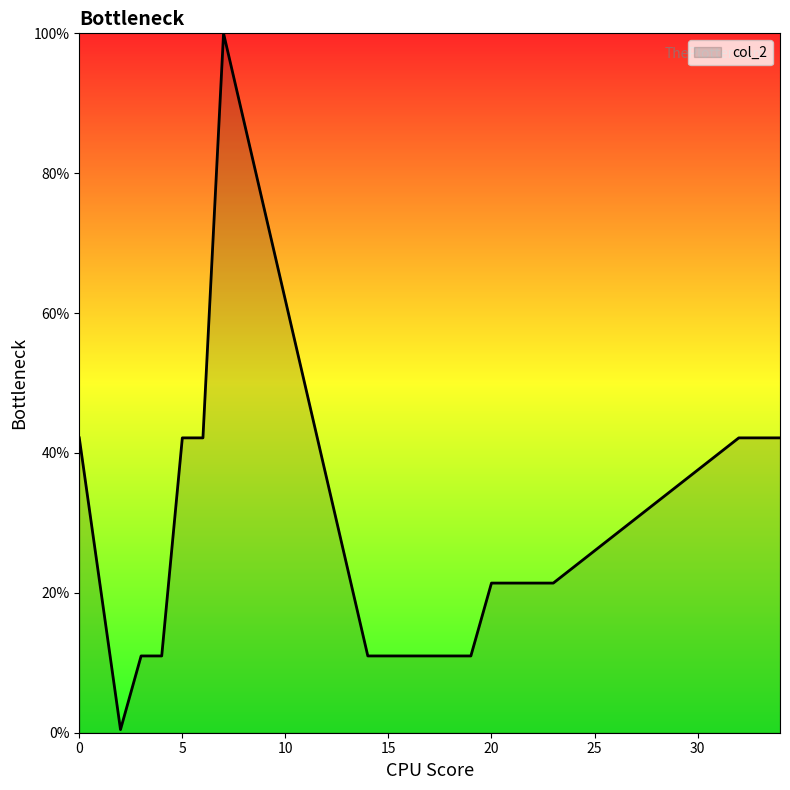

What is the greatest value displayed?

100.0